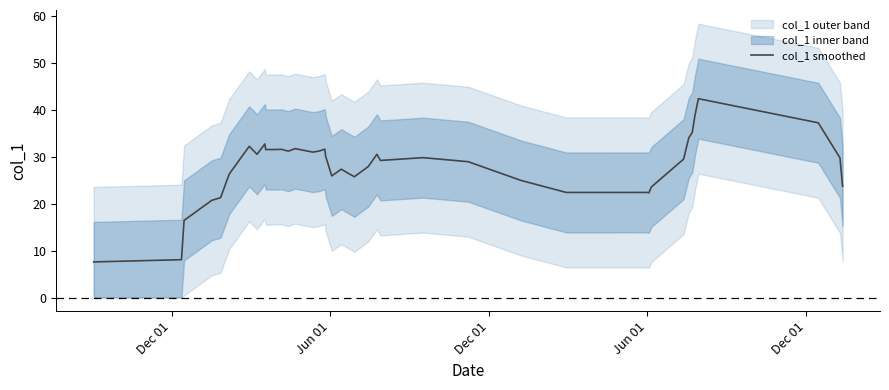

What is the sum of all values?

1114.7